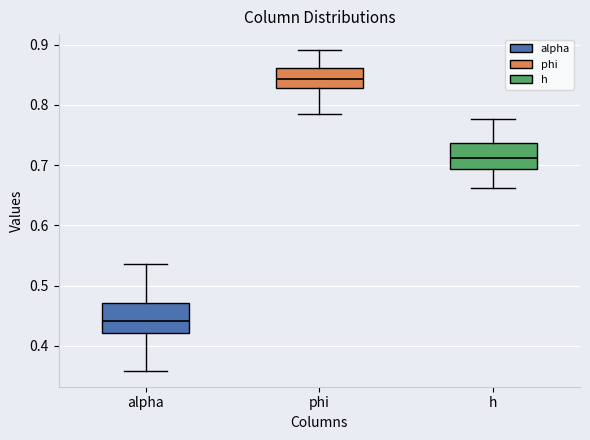

Where does the upper whisker of the box for phi end on the y-axis? The values are not printed on the chart, so give them approximately, as read against the axis.

0.89